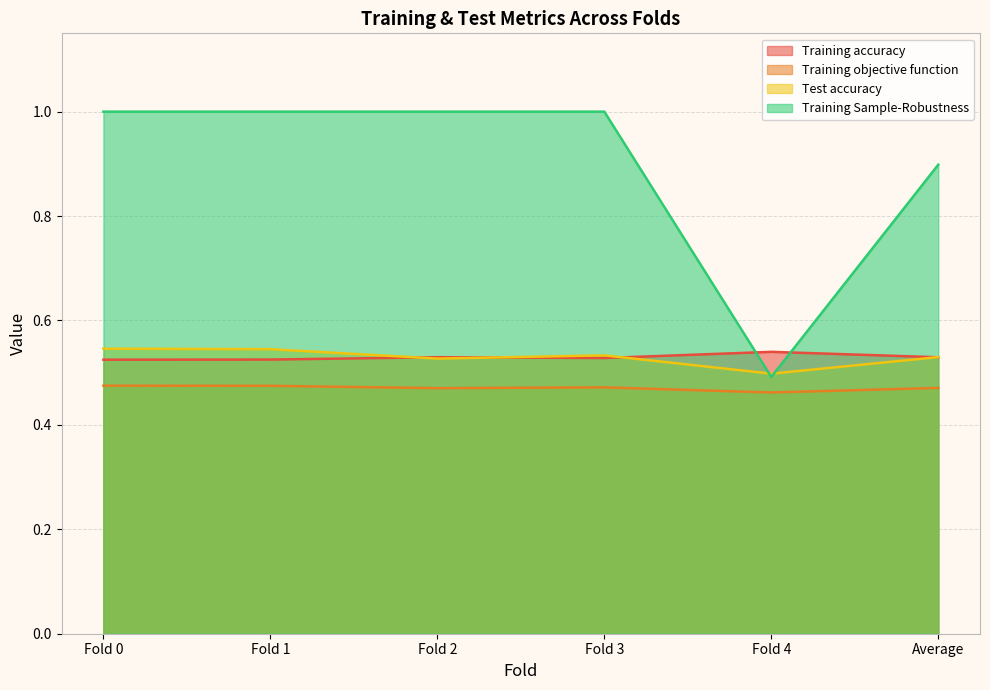

What is the difference between the highest and lowest values at Average?

0.4